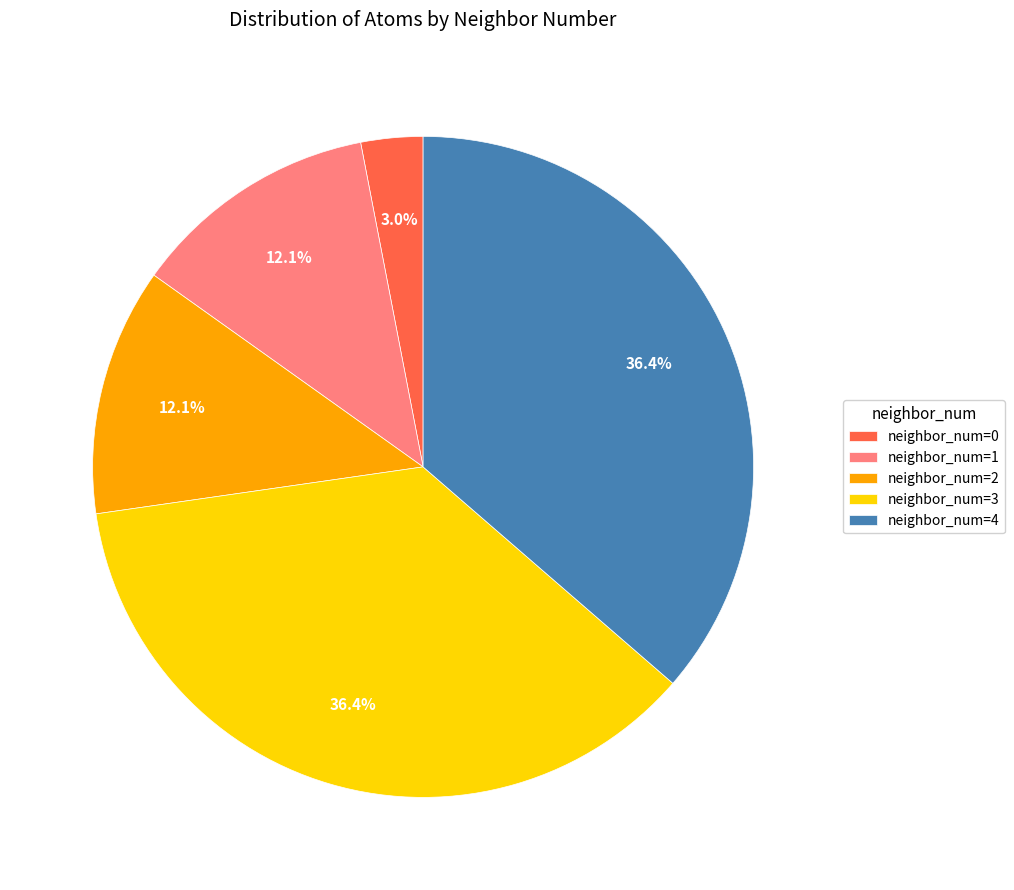

Which slice is the smallest?

neighbor_num=0